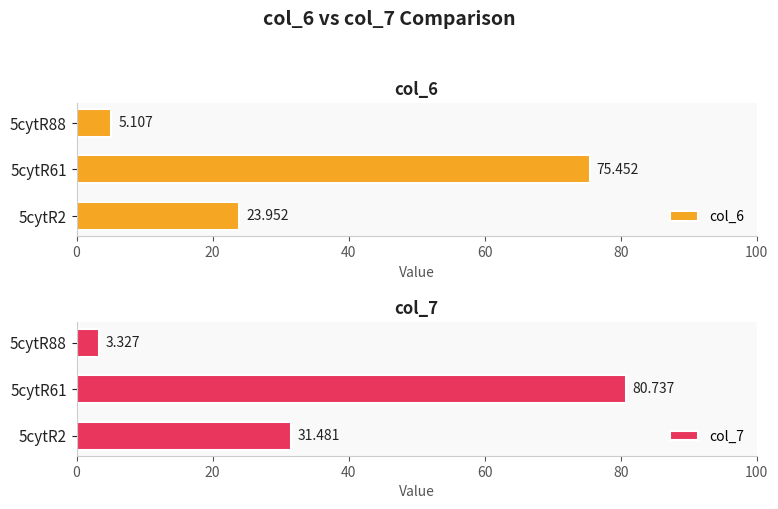

The value of col_6 at 5cytR2 is 15.5. True or false?

False